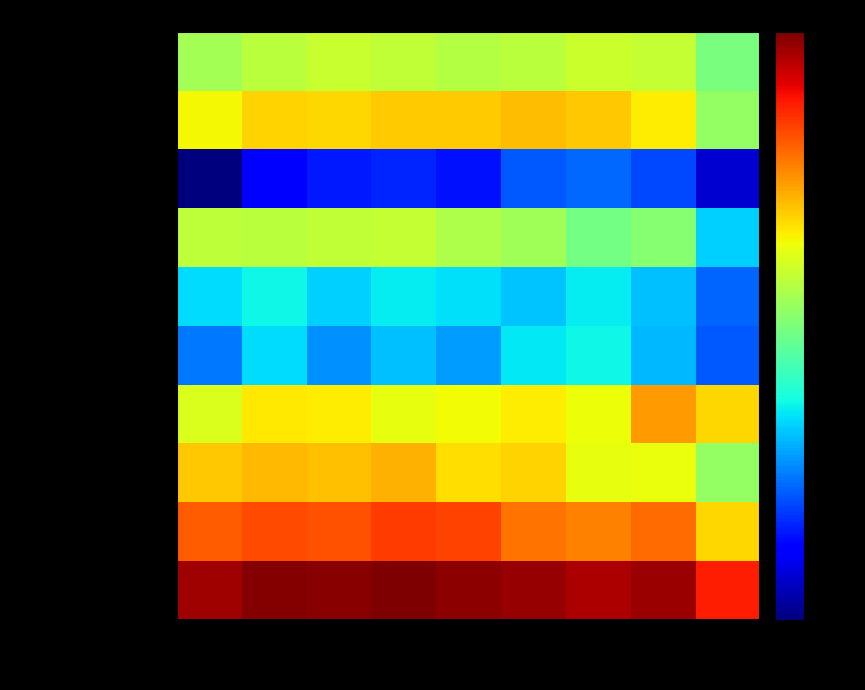

Rank the series by their maximum value, from lowest to highest.

Arson, Criminal Sexual Assault, Homicide, Burglary, Aggravated Assault, Aggravated Battery, Robbery, Motor Vehicle Theft, Theft, Total